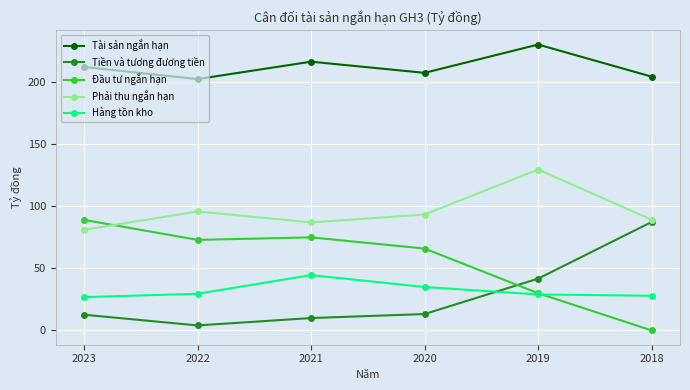

Rank the series at 2021 from lowest to highest value.

Tiền và tương đương tiền, Hàng tồn kho, Đầu tư ngắn hạn, Phải thu ngắn hạn, Tài sản ngắn hạn